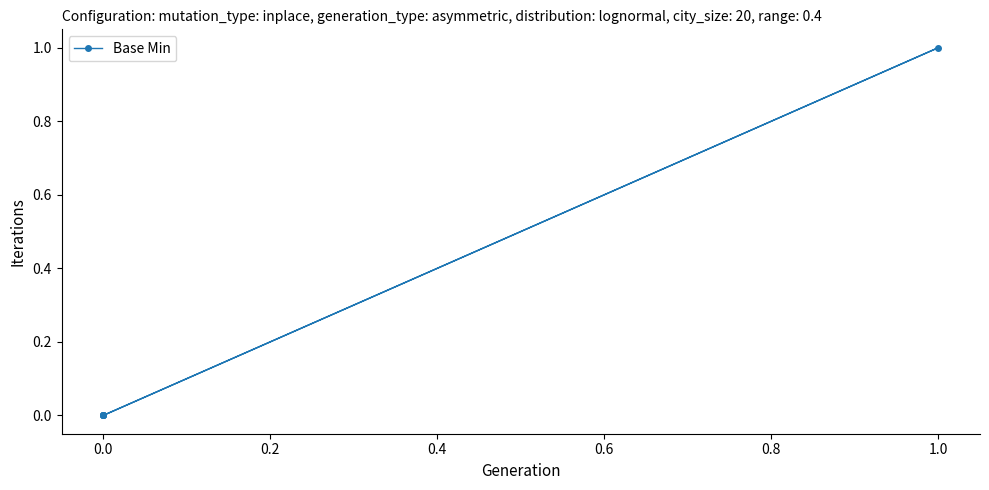

The value at 0.0 is 0. True or false?

True